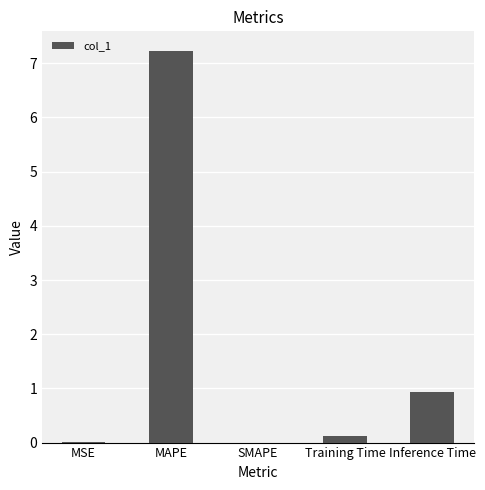

How many data points does each series have?

5